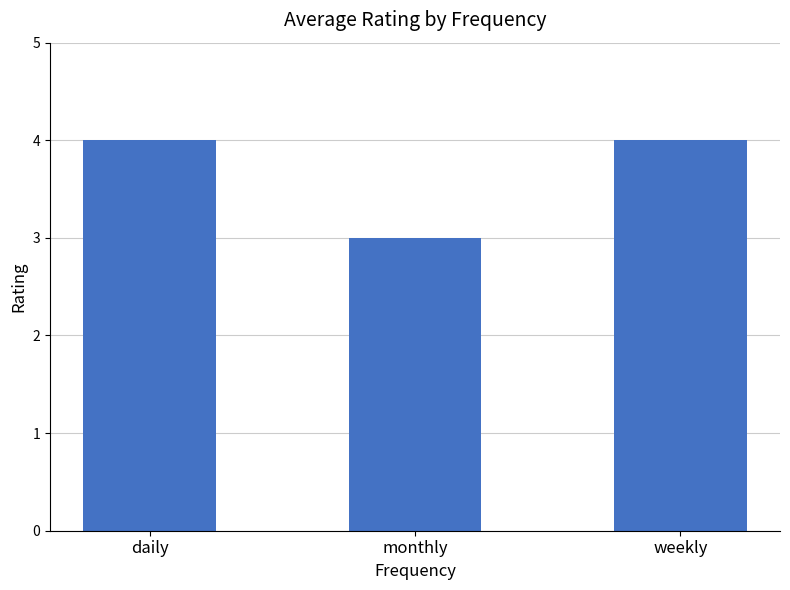

True or false: the data shows 6 at daily.

False